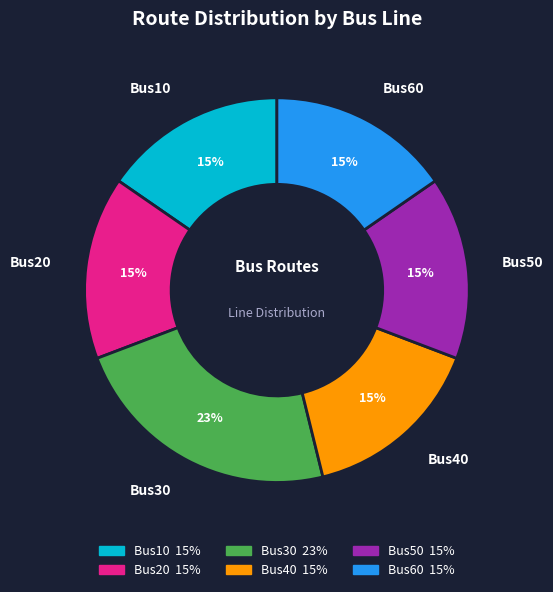

True or false: Bus30 accounts for 23% of the total.

True